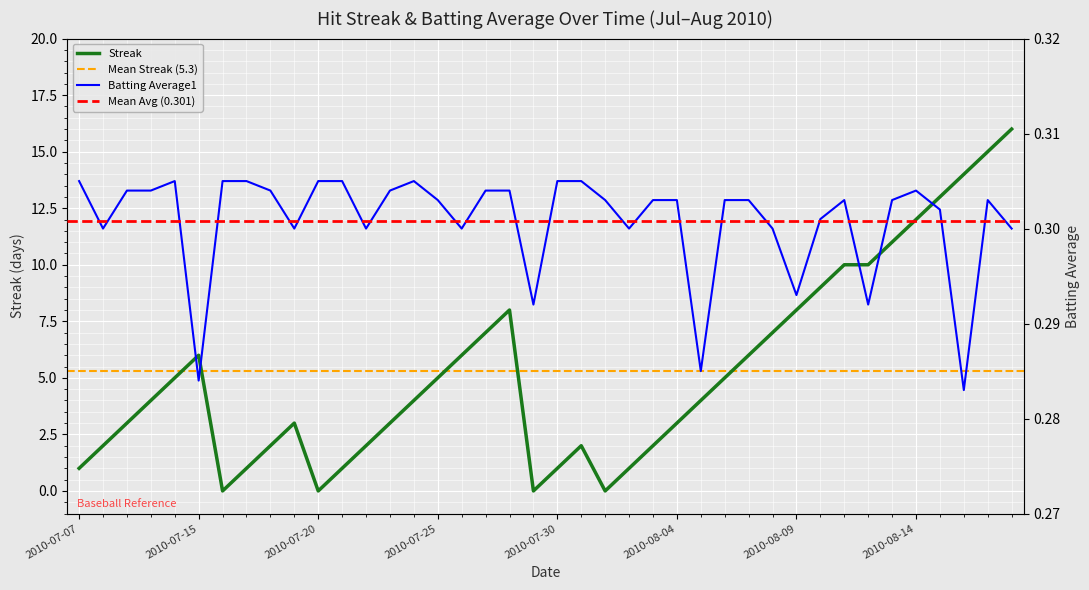

True or false: Batting Average1 and Streak cross at least once.

True